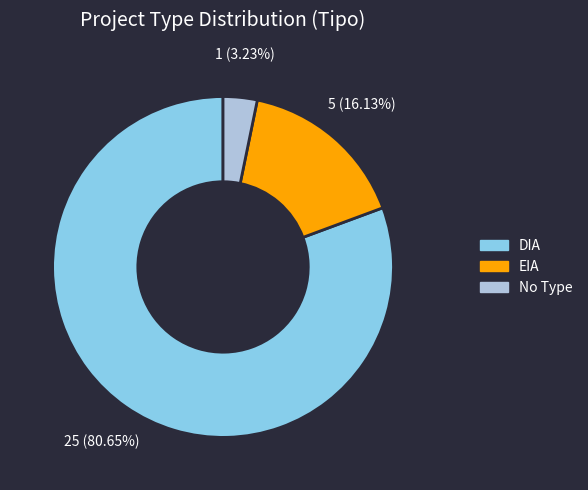

To the nearest percent, what portion does EIA represent?

16%